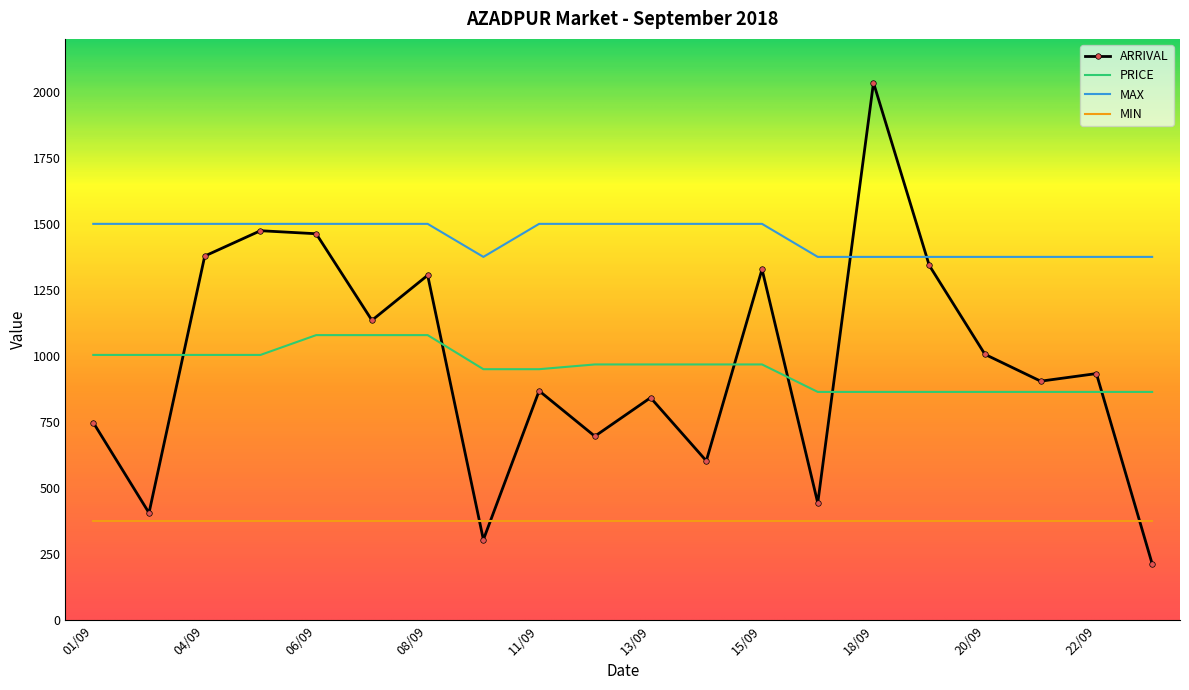

What is the difference between the maximum and minimum values in the MAX series?

125.0